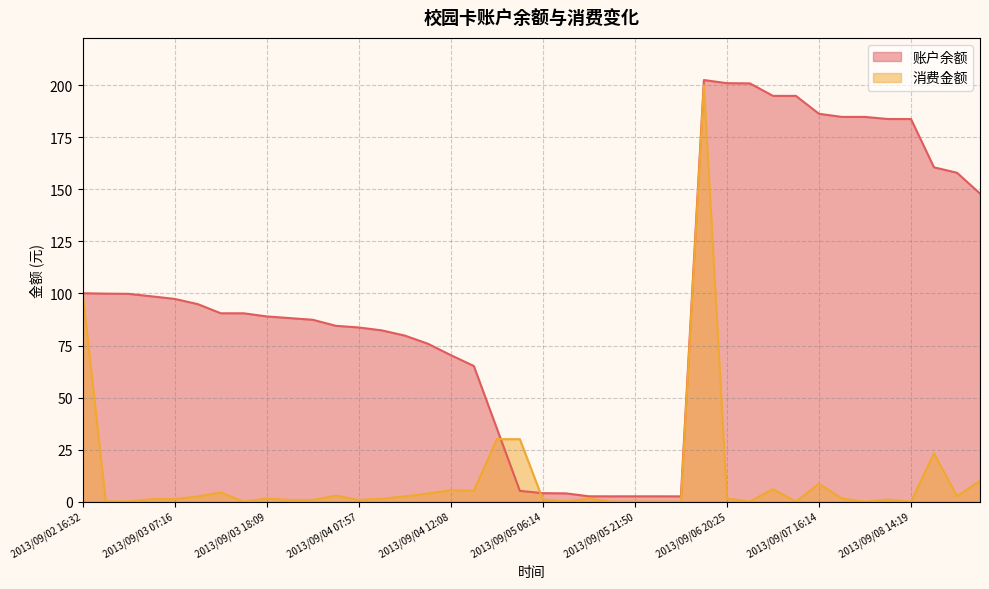

What is the label of the 35th point from the left?

2013/09/08 11:06